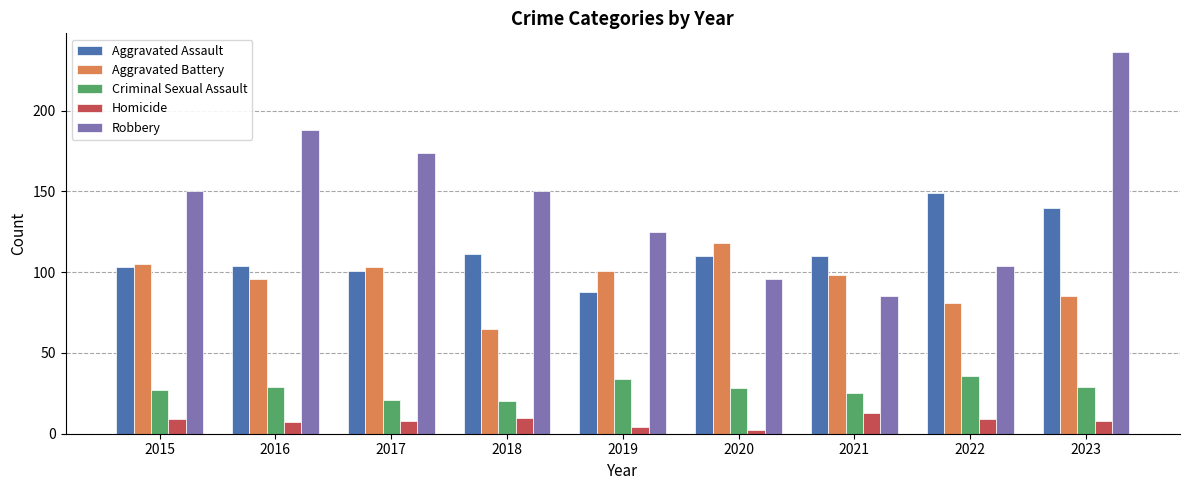

Which series changed the most between 2021 and 2022?

Aggravated Assault